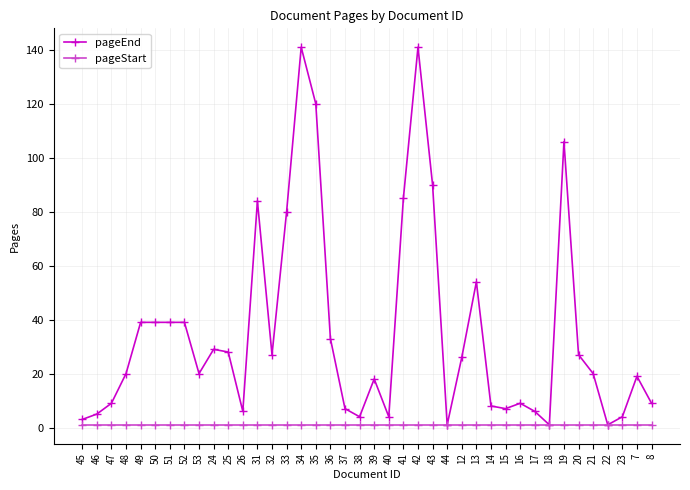

What is the sum of the pageStart values at 35 and 53?

2